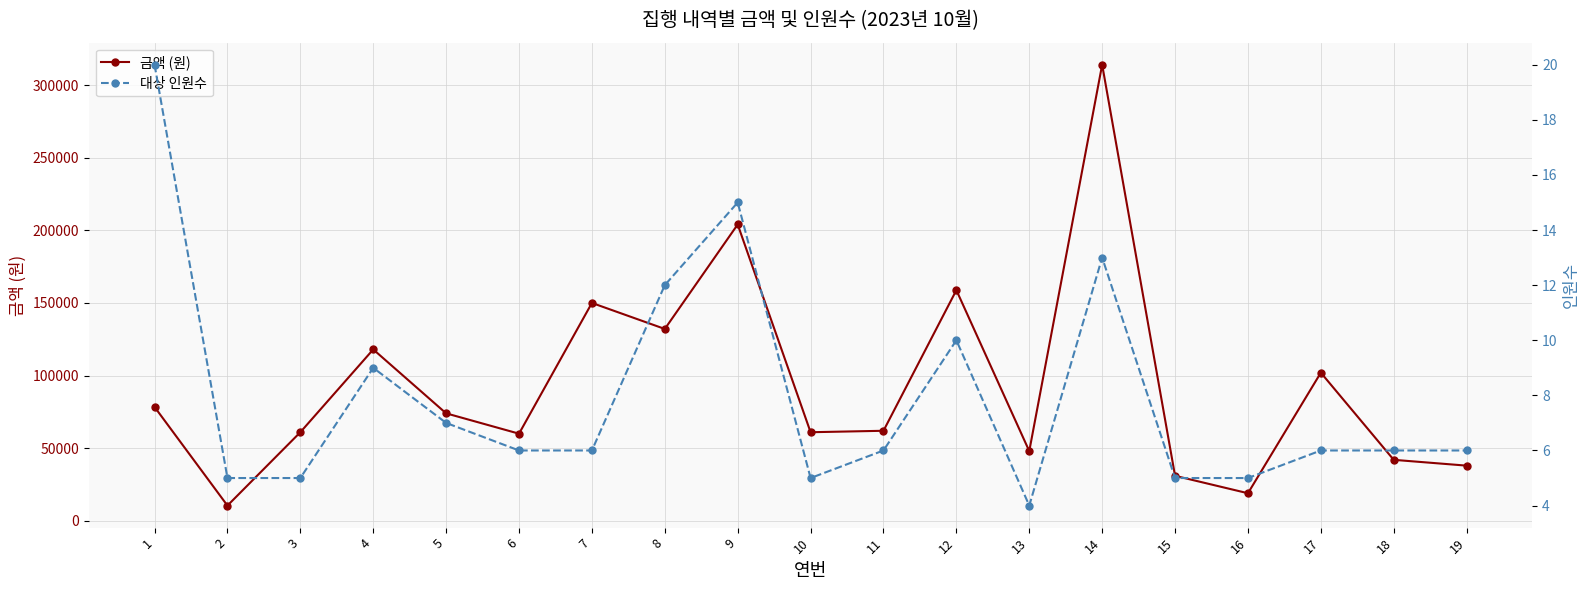

Which category has the lowest value across all series?

13